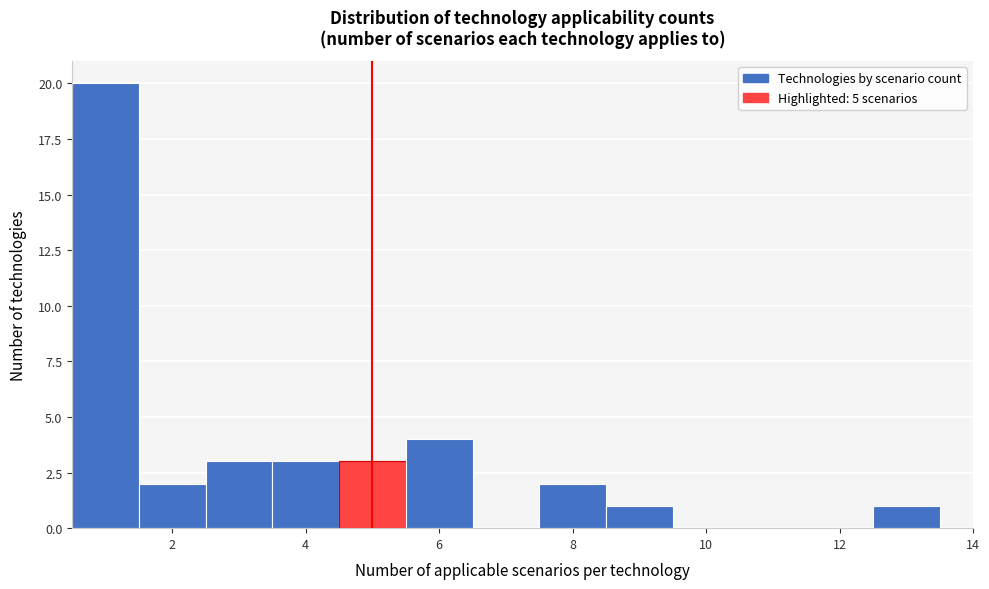

What is the height of the bar covering 5.5 to 6.5 on the x-axis? Neither the bar edges nor the heights are printed on the chart, so give them approximately, as read against the axes.

4